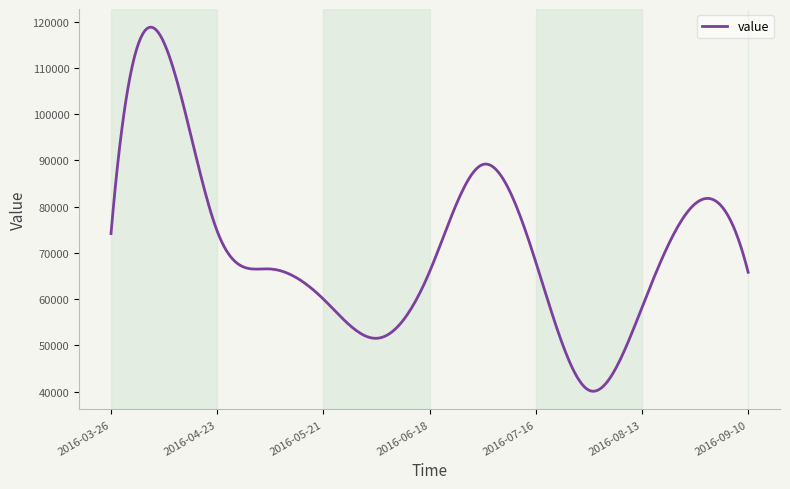

How many categories are shown in the chart?

300